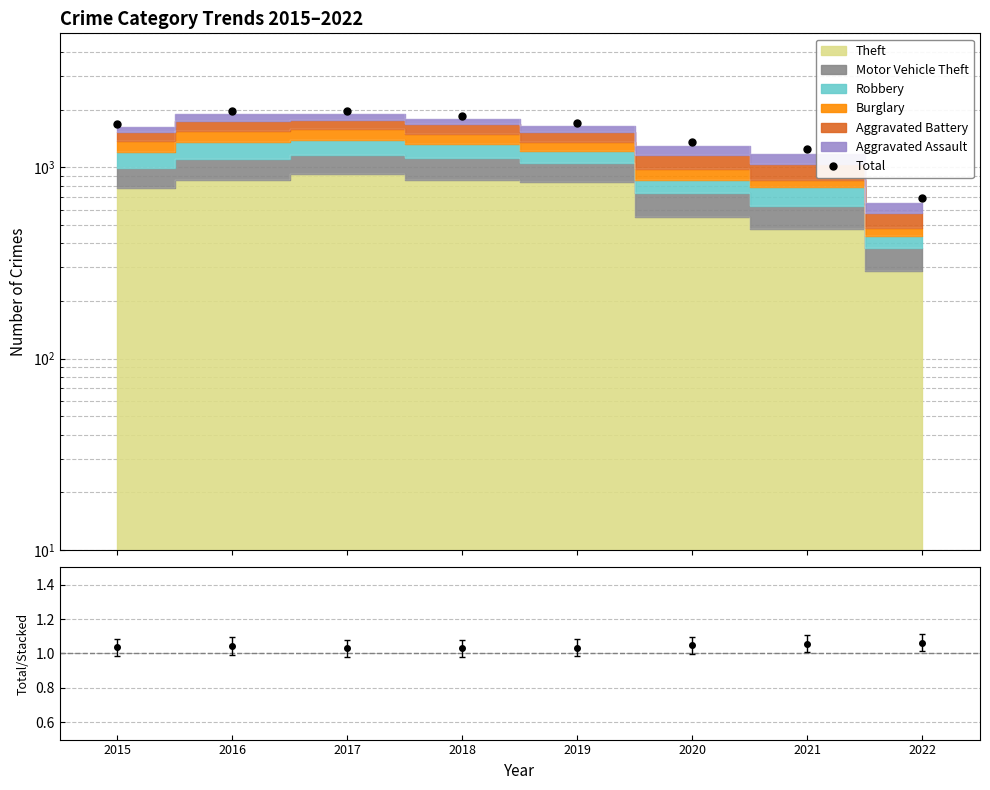

Rank the categories by Total/Stacked value from lowest to highest.

2017, 2018, 2019, 2015, 2016, 2020, 2021, 2022